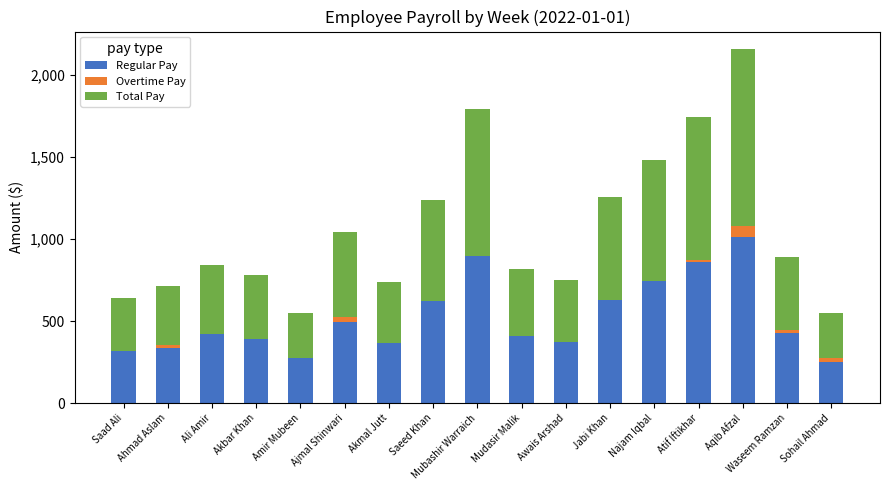

What is the sum of the Regular Pay values at Jabi Khan and Saad Ali?

949.0